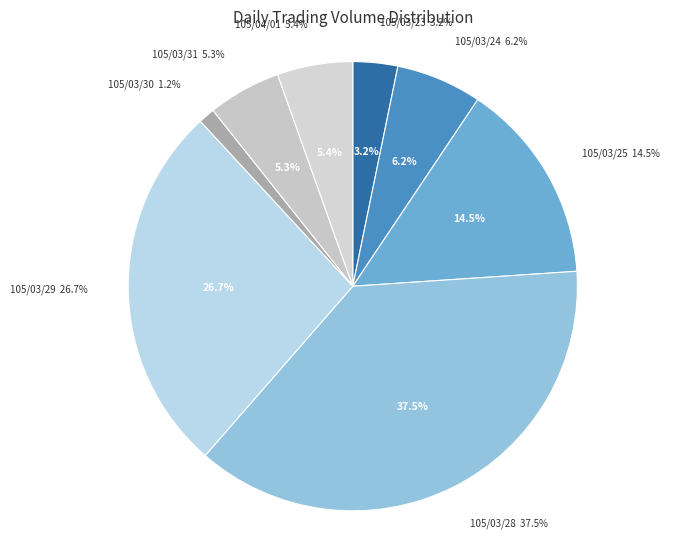

How many slices are in this pie chart?

8